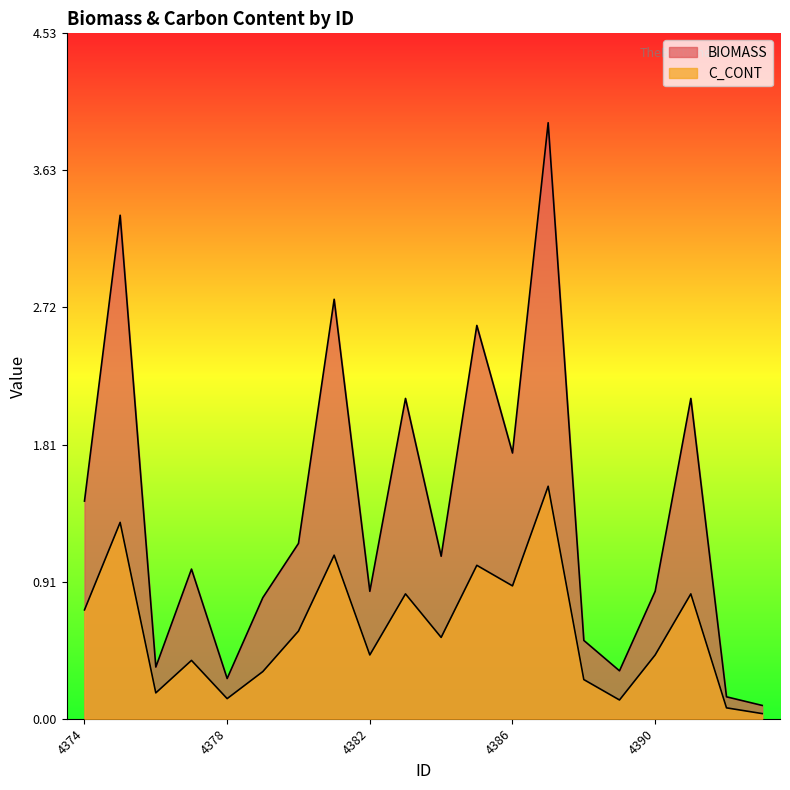

Does the chart display data point markers on the line(s)?

No